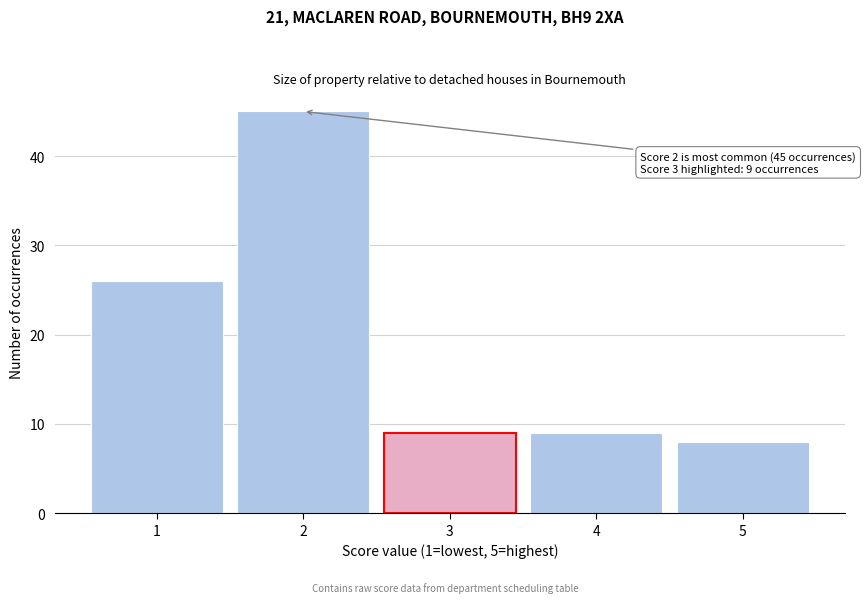

Which range on the x-axis has the tallest bar?

1.5 to 2.5